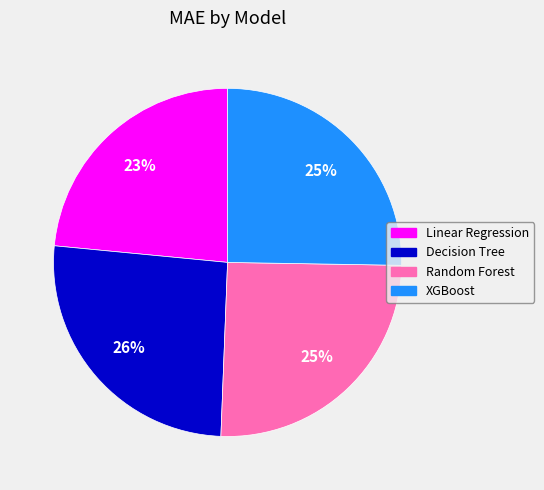

Approximately how many times larger is the value at Random Forest compared to Decision Tree?

1.0